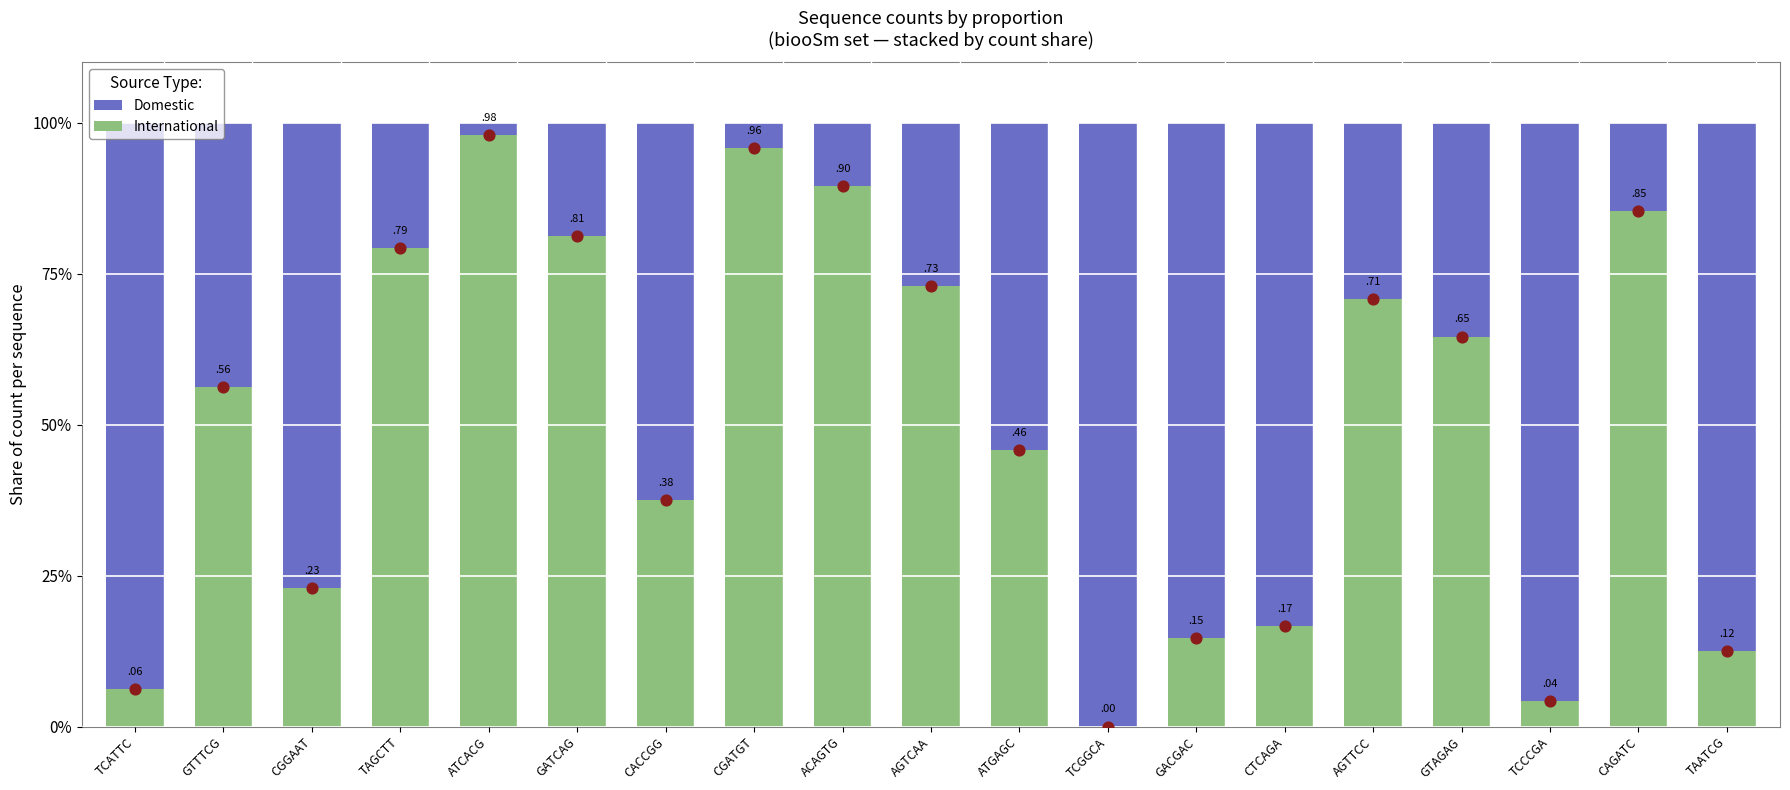

Which series reaches the minimum Y coordinate?

International